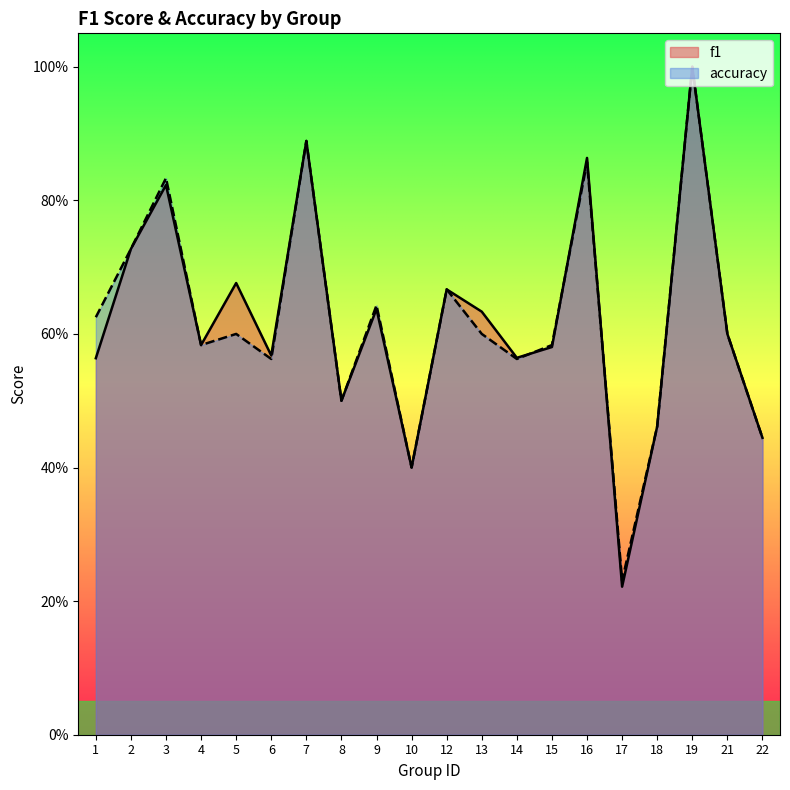

Reading right to left, list all the values displayed in this chart.

f1: 22=0.4	21=0.6	19=1.0	18=0.5	17=0.2	16=0.9	15=0.6	14=0.6	13=0.6	12=0.7	10=0.4	9=0.6	8=0.5	7=0.9	6=0.6	5=0.7	4=0.6	3=0.8	2=0.7	1=0.6
accuracy: 22=0.4	21=0.6	19=1.0	18=0.5	17=0.2	16=0.9	15=0.6	14=0.6	13=0.6	12=0.7	10=0.4	9=0.6	8=0.5	7=0.9	6=0.6	5=0.6	4=0.6	3=0.8	2=0.7	1=0.6